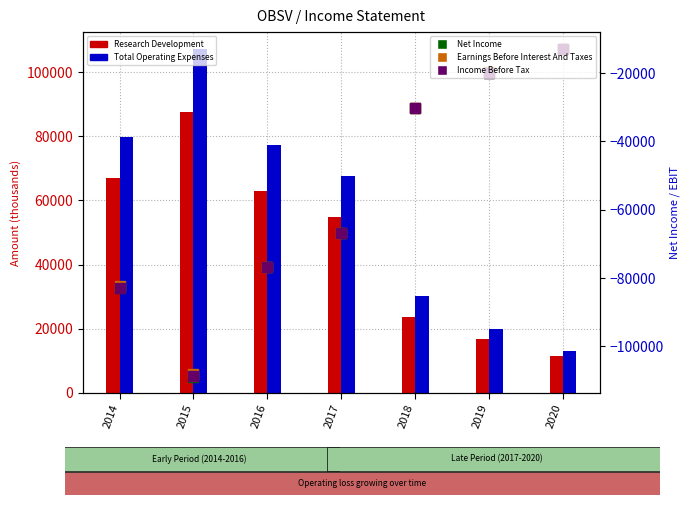

Is it true that Total Operating Expenses equals 79700 at 2014?

True